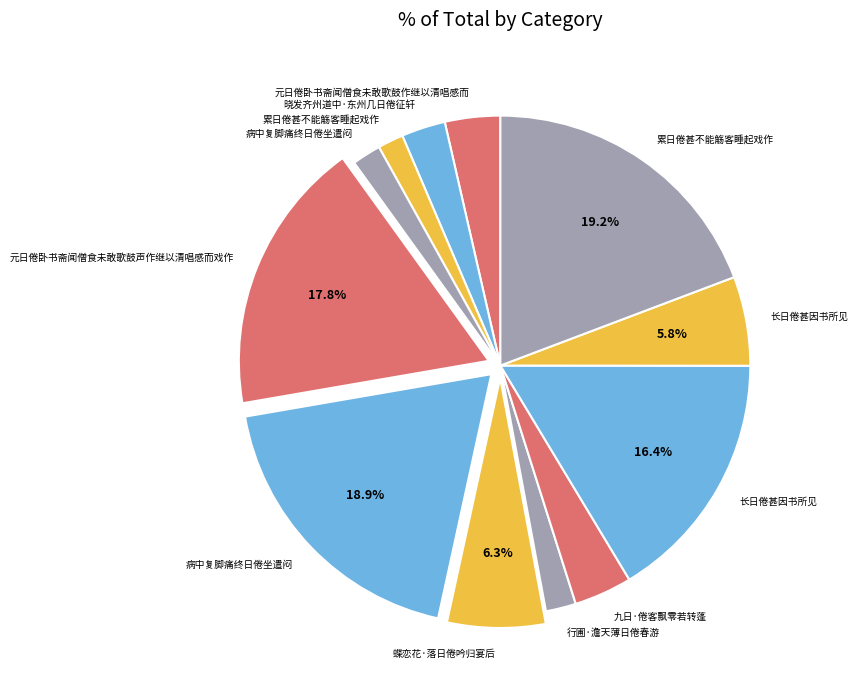

How many segments does this pie chart have?

12